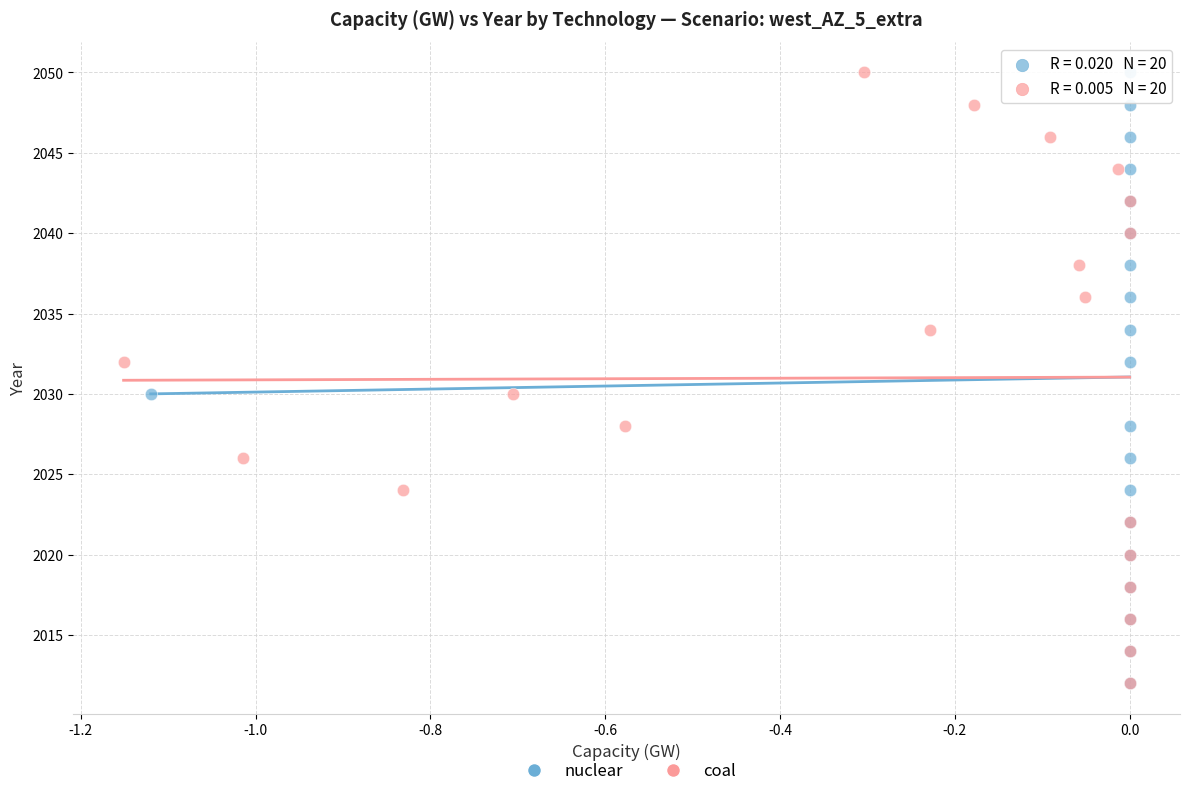

What are all the series names shown in the legend?

nuclear, coal